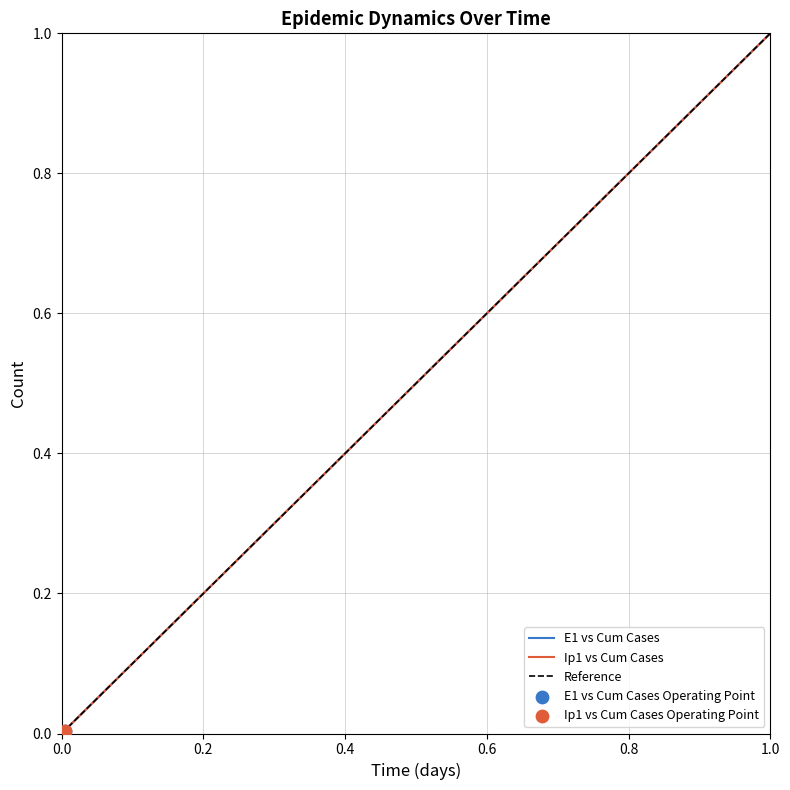

Which category has the highest value in the Ip1 vs Cum Cases series?

1.0